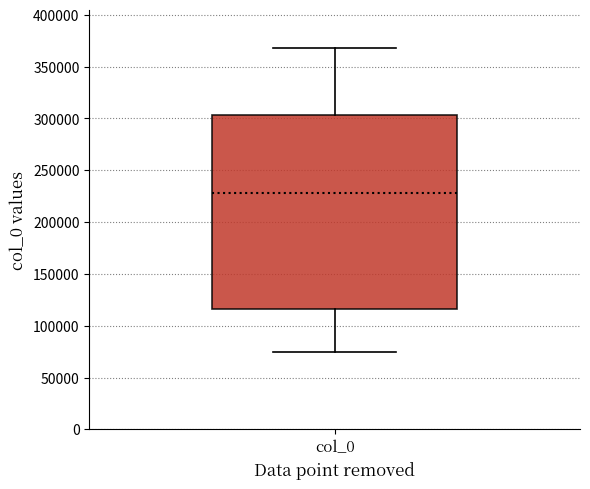

Transcribe this box plot: give where the median line is, the range the box spans, and where the two whiskers end, as read against the y-axis. The values are not printed on the chart, so give them approximately, as read against the axis.

median 230000, box 115000 to 305000, whiskers 75000 to 370000